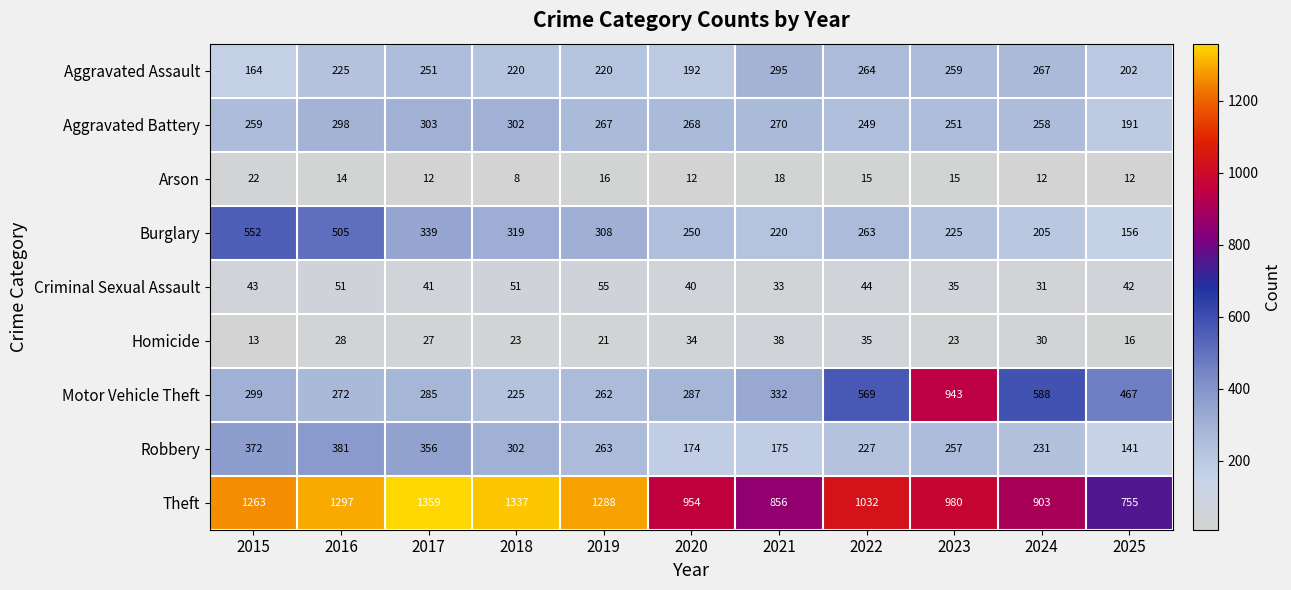

List the series in order of their peak value, highest first.

Theft, Motor Vehicle Theft, Burglary, Robbery, Aggravated Battery, Aggravated Assault, Criminal Sexual Assault, Homicide, Arson